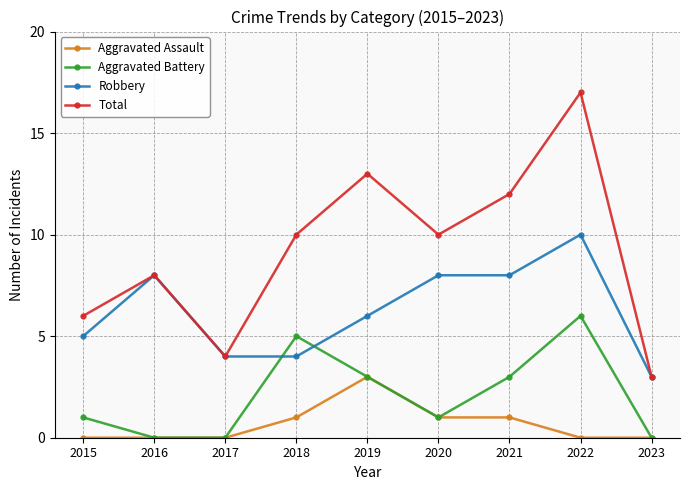

List the series in order of their peak value, lowest first.

Aggravated Assault, Aggravated Battery, Robbery, Total